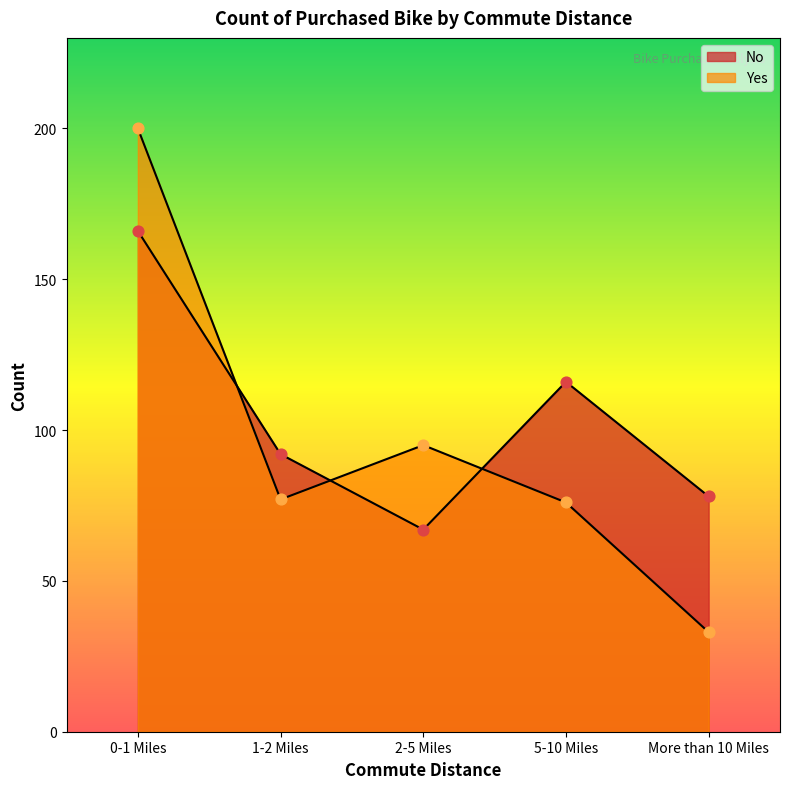

At how many categories does at least one series exceed 45?

5